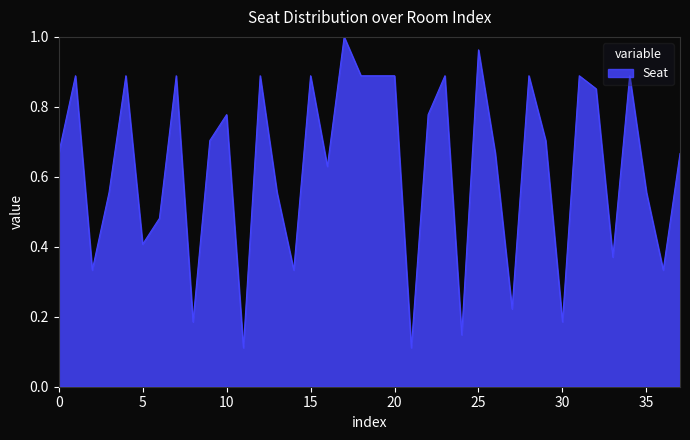

How many interior local valleys (lower than both neighbors) does the data have?

12